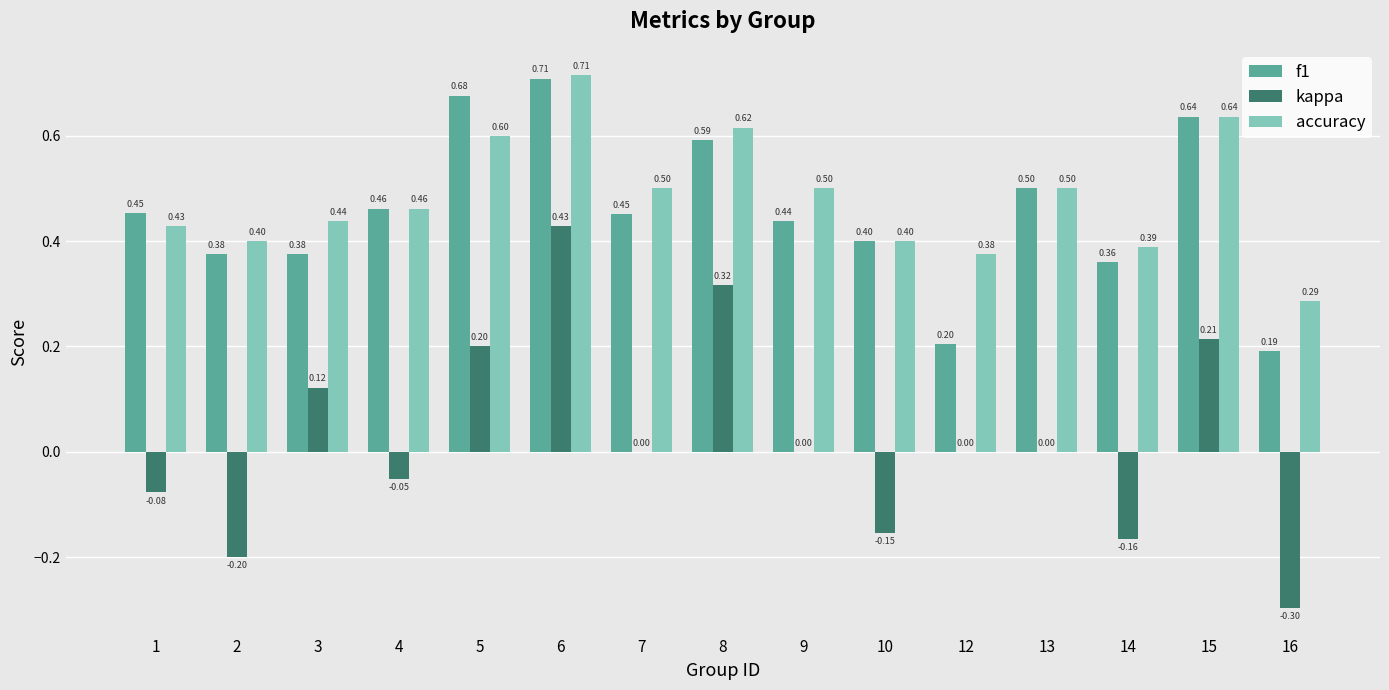

What is the total value across all series at 12?

0.6